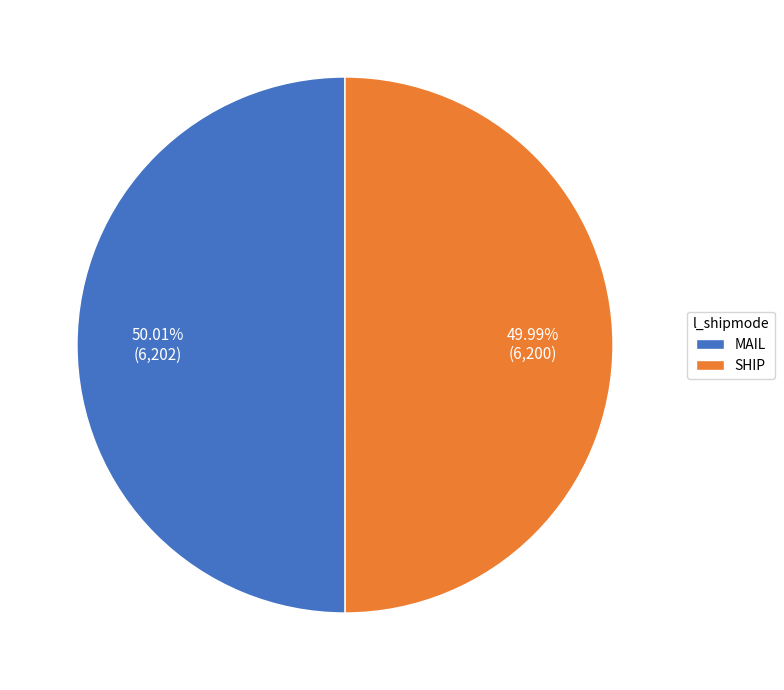

Is there any slice that represents more than half of the pie?

Yes